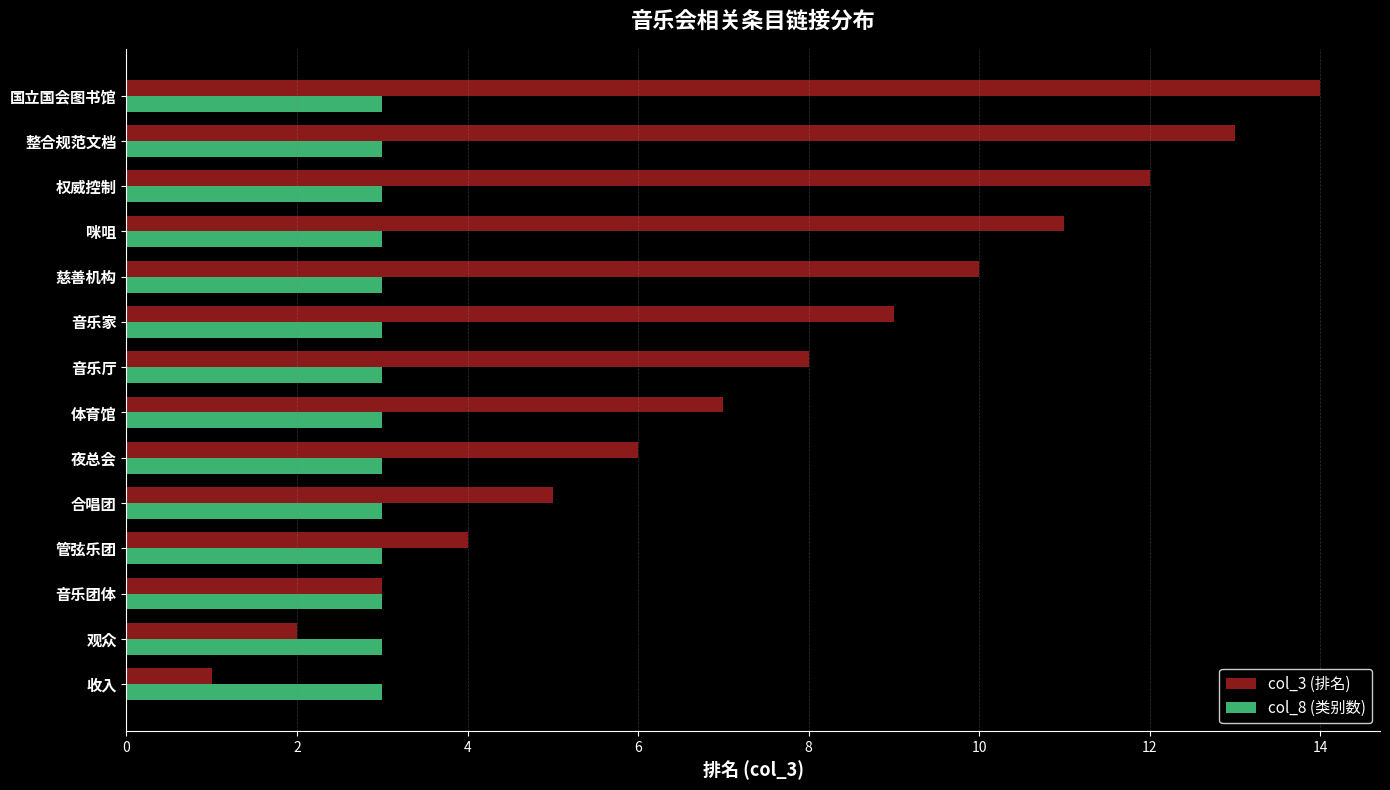

Is the value of col_8 (类别数) at 权威控制 greater than the value of col_3 (排名) at 音乐厅?

No